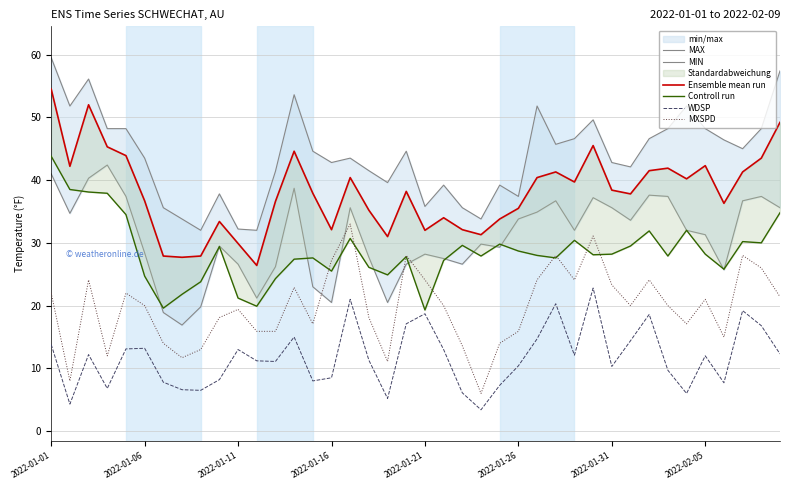

True or false: WDSP and MXSPD cross at least once.

False